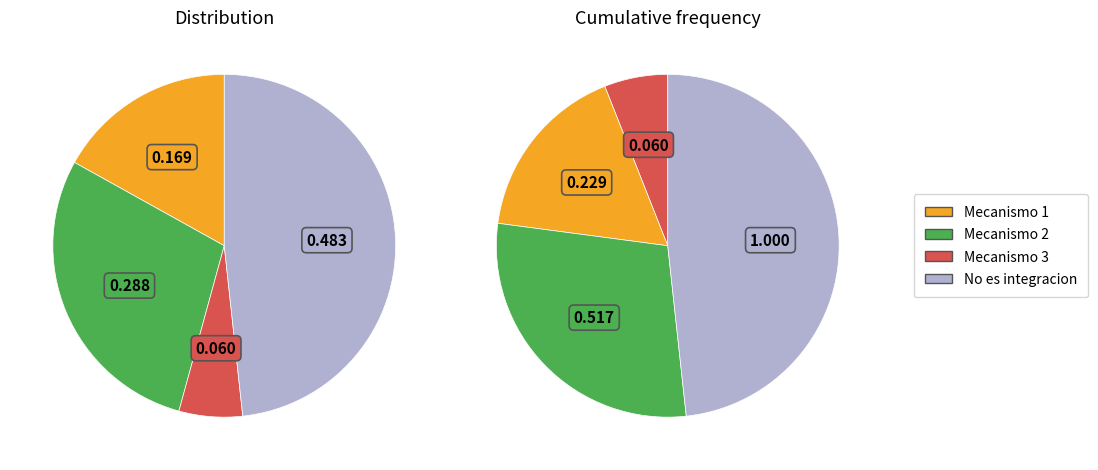

The 12 slice represents 1% of the pie. True or false?

False